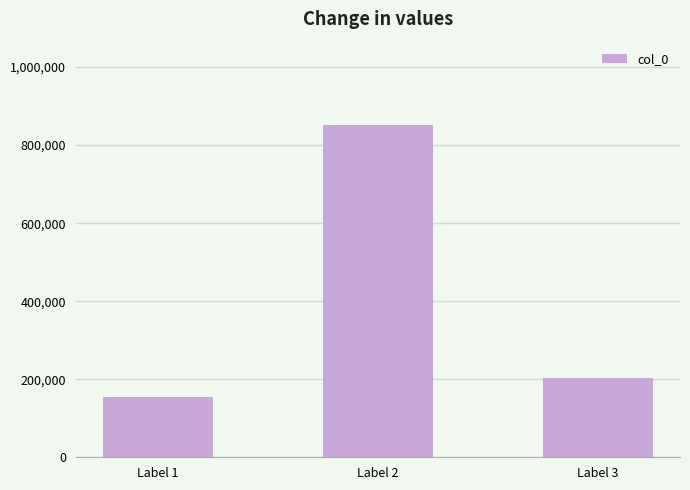

List the labels in order of value, smallest first.

Label 1, Label 3, Label 2